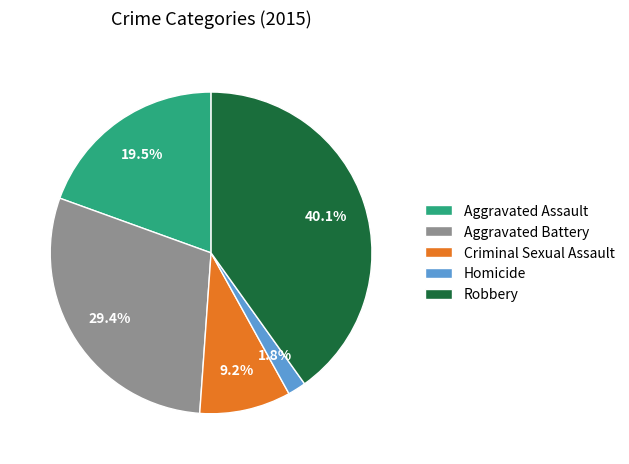

What is the largest slice in the pie chart?

Robbery